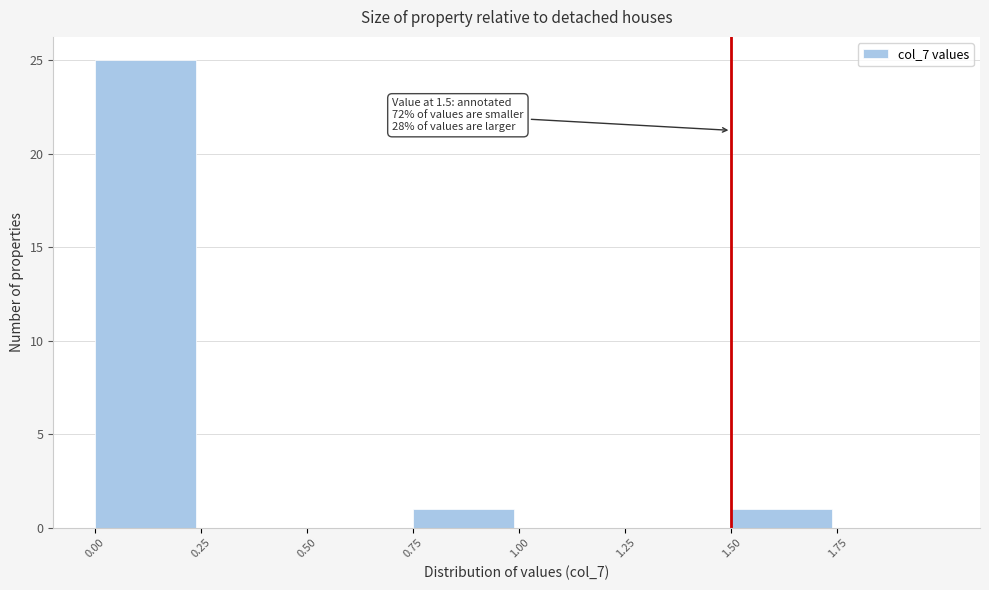

Which range on the x-axis has the tallest bar?

0.00 to 0.25